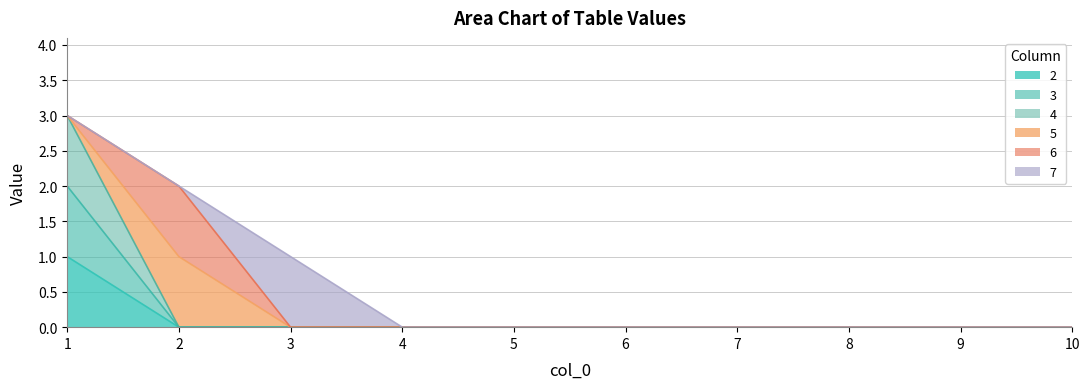

Which category has the lowest value in the 4 series?

2